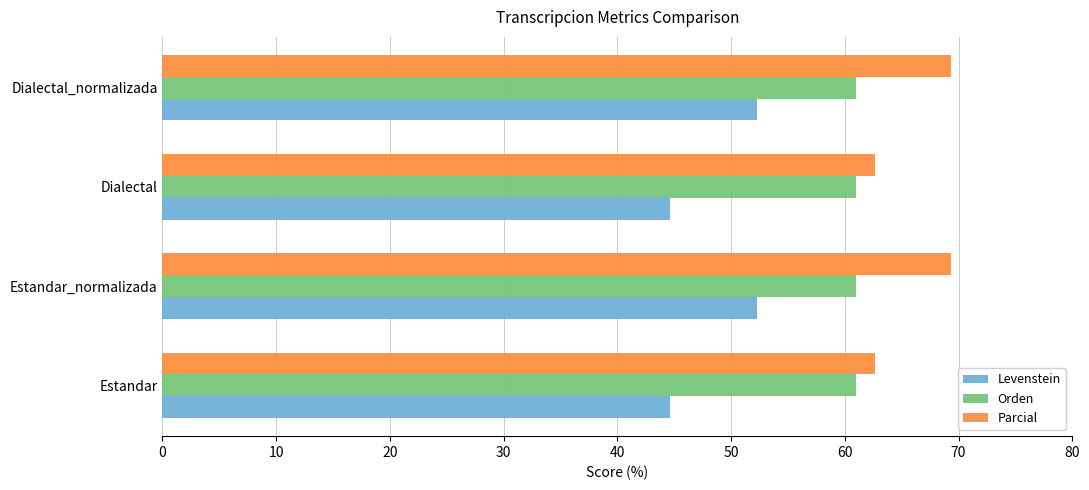

At how many categories does at least one series exceed 54?

4